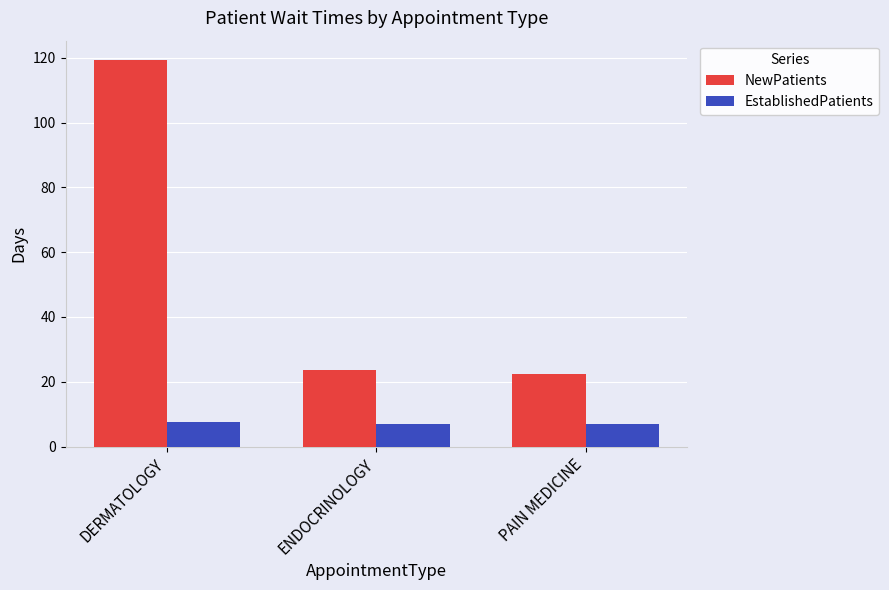

What value does the EstablishedPatients series have at DERMATOLOGY?

7.5